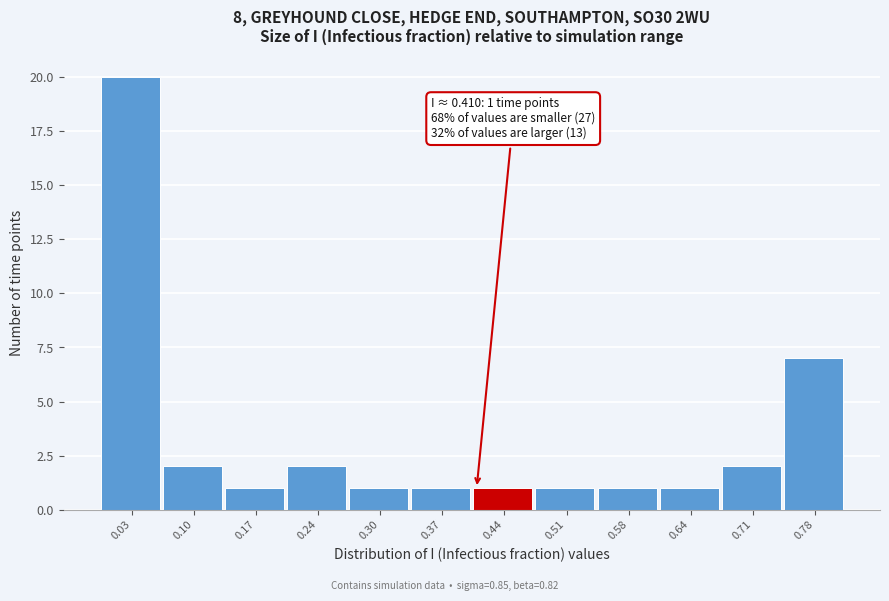

Which range on the x-axis has the tallest bar?

0.00 to 0.07